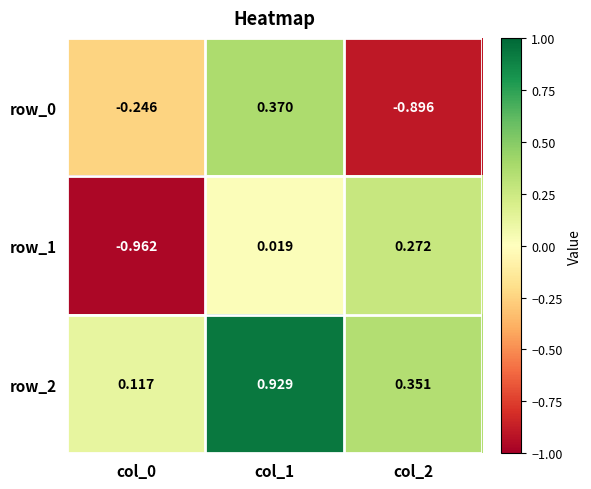

How many data points does each series have?

3